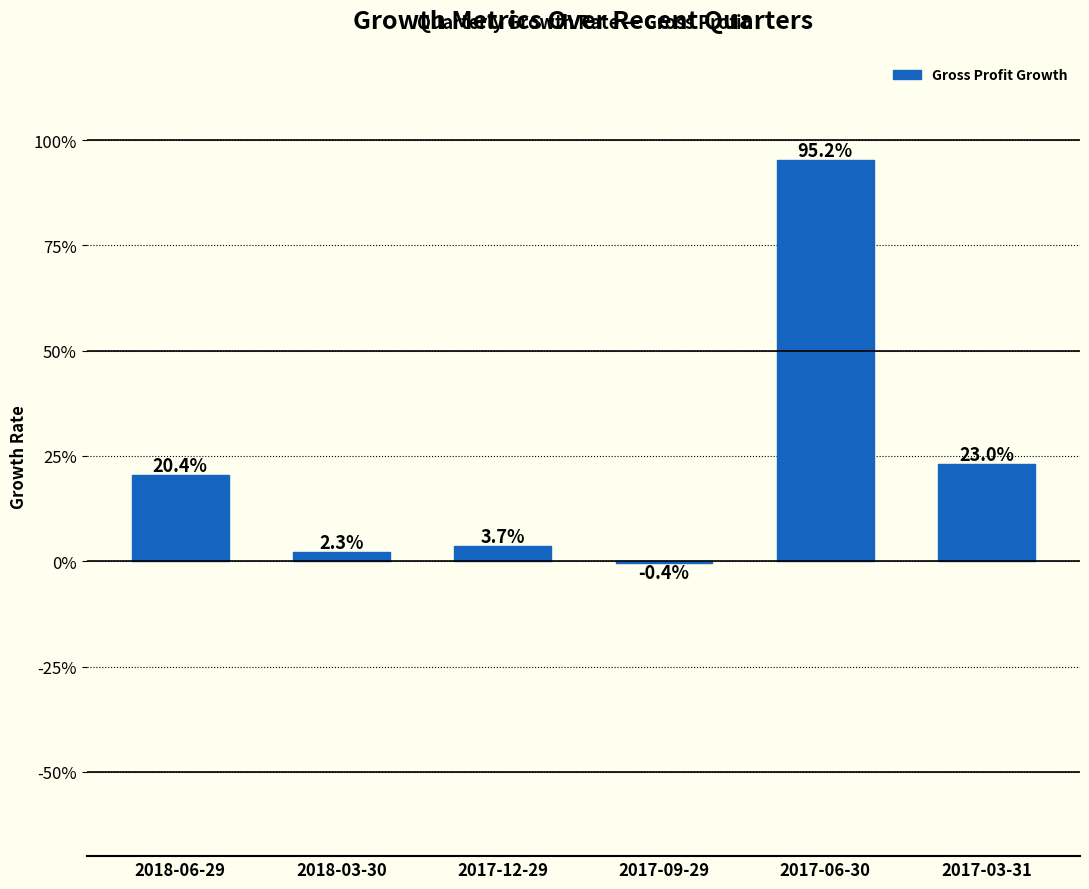

Where does the data first go above 0?

2018-06-29